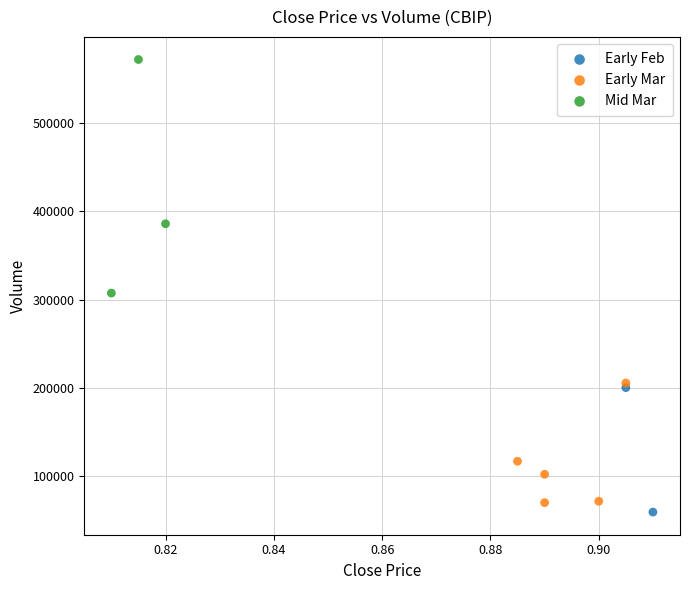

Which series contains the lowest Y value?

Early Feb